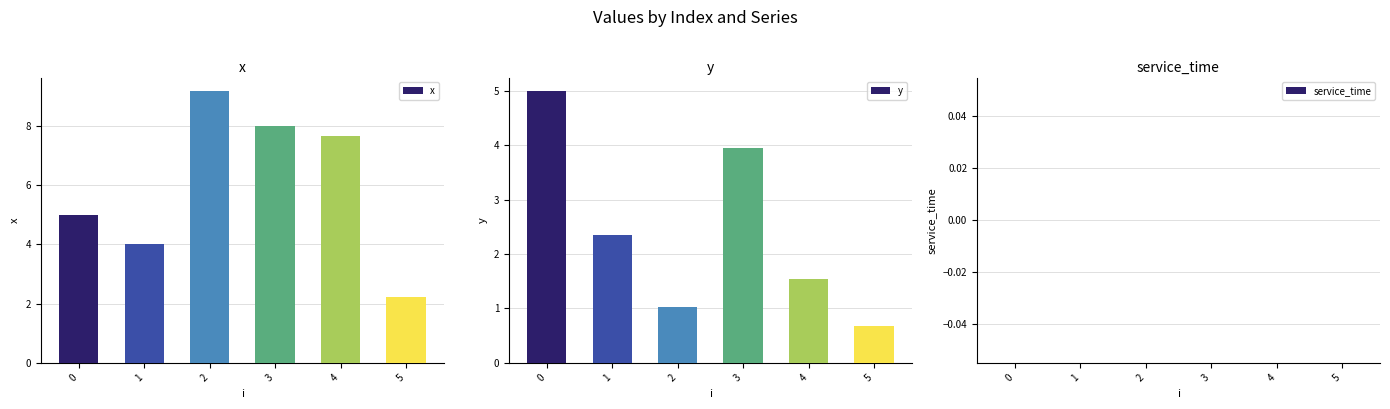

How many bars are there in each group?

3